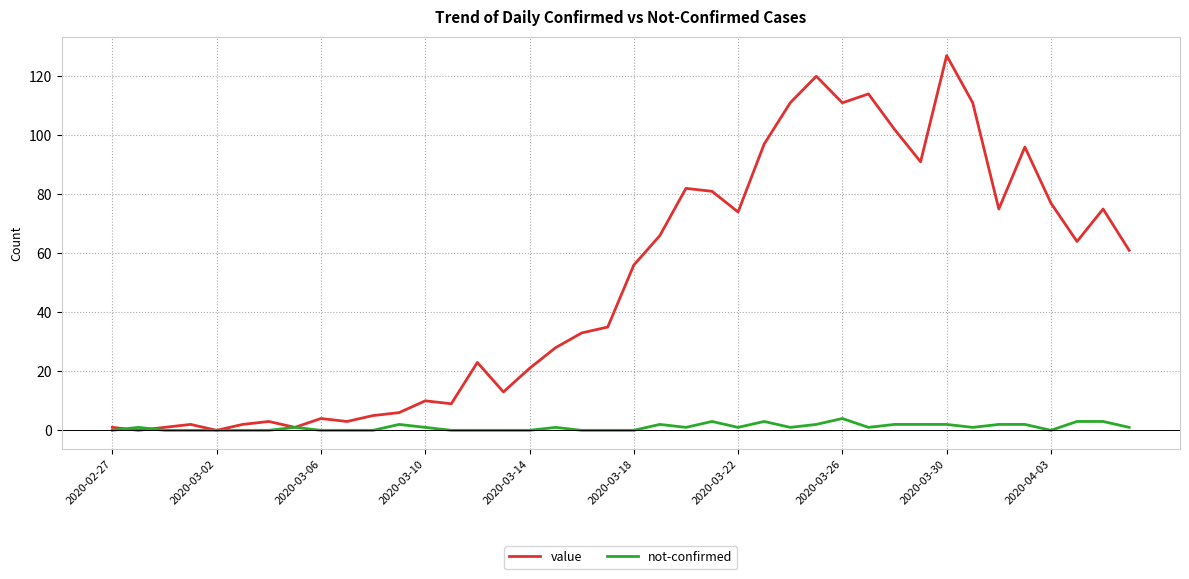

What is the maximum value shown in the chart?

127